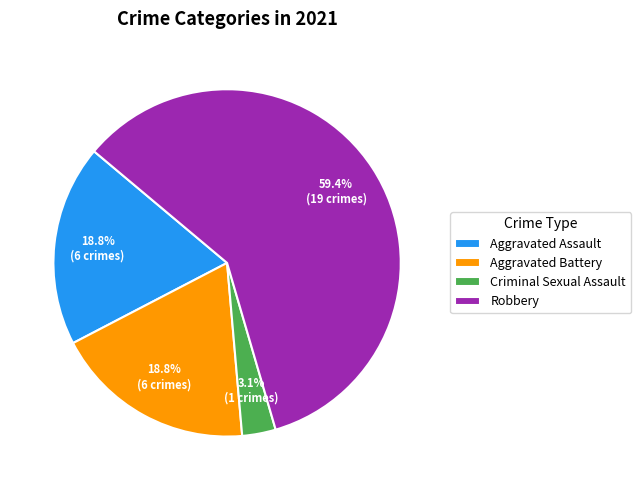

What portion of the pie excludes Aggravated Battery?

81.2%